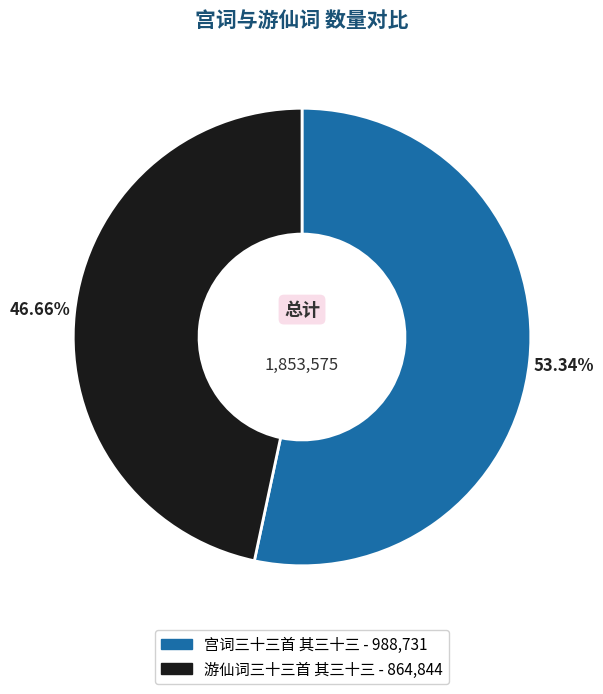

Which has a higher value, 宫词三十三首 其三十三 or 游仙词三十三首 其三十三?

宫词三十三首 其三十三